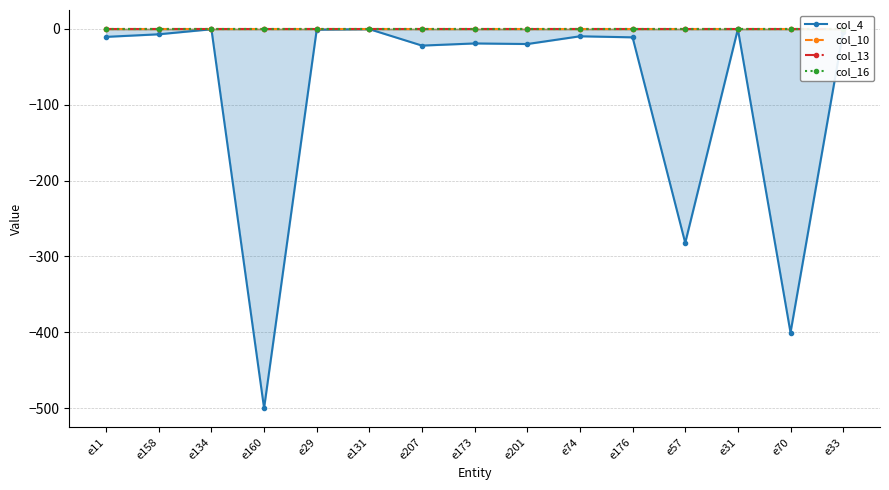

True or false: col_4 and col_16 cross at least once.

False